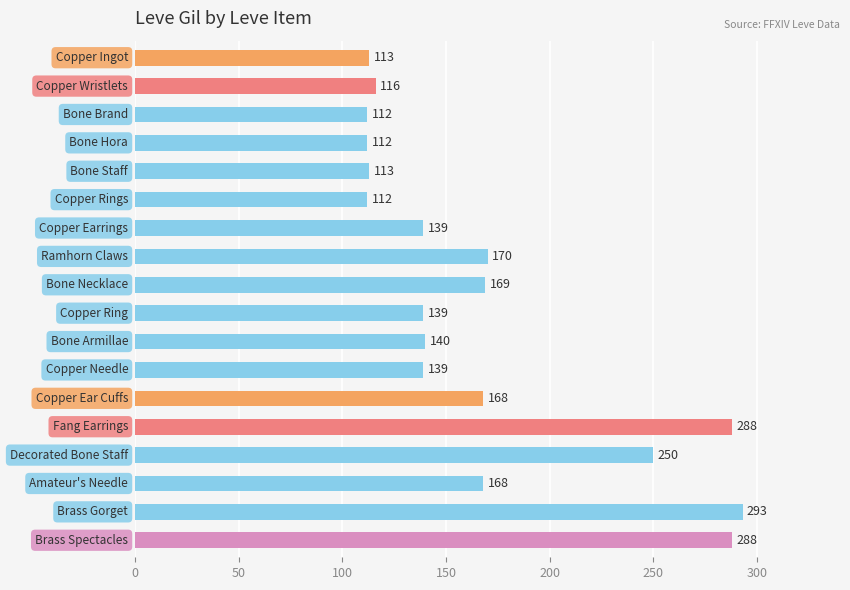

What is the value of the 7th bar from the top?

139